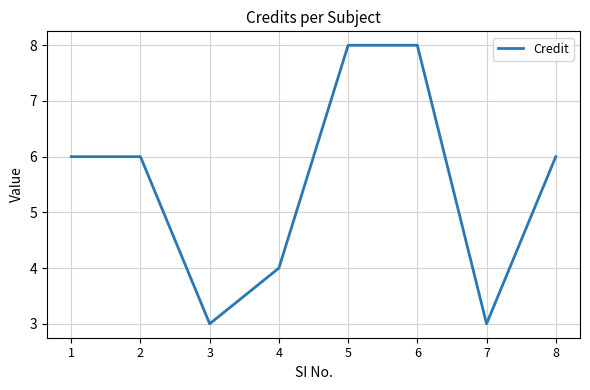

Reading left to right, extract all data points from this chart.

6	6	3	4	8	8	3	6